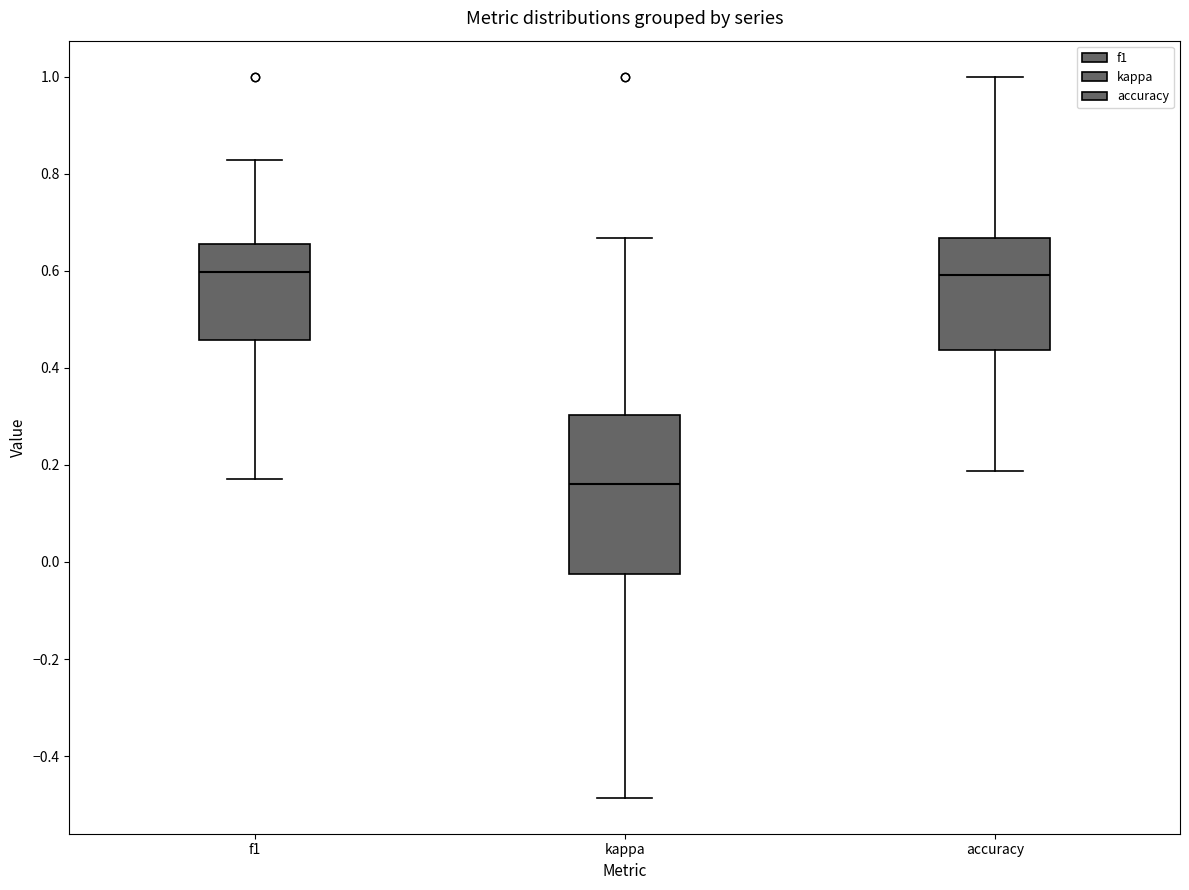

Which box is the tallest, from its lower edge to its upper edge?

kappa